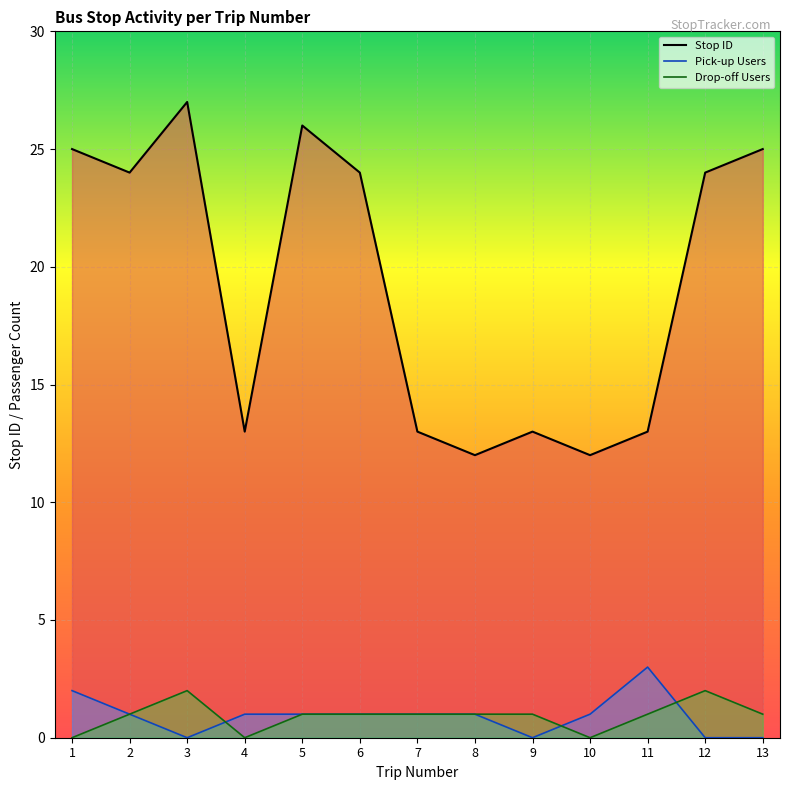

What is the ratio of the value at 2 to the value at 9?

1.8